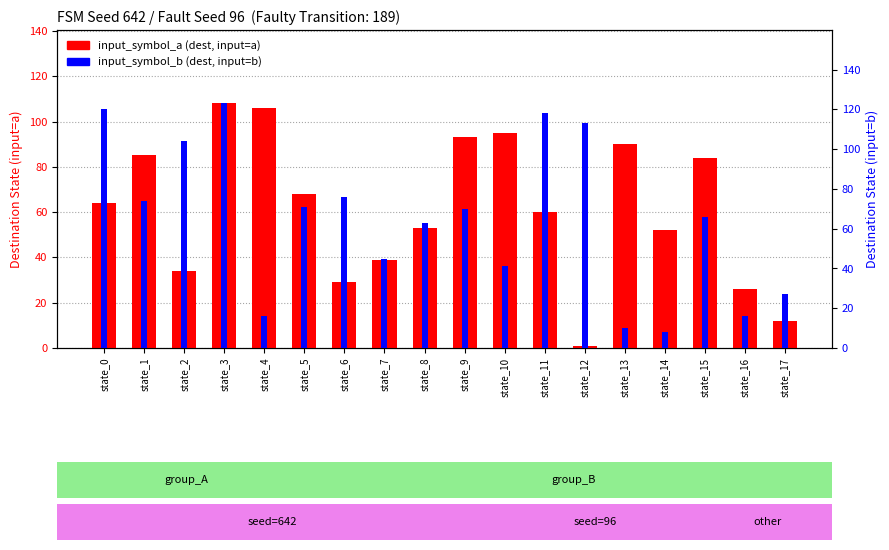

Rank the categories by input_symbol_b (dest, input=b) value from highest to lowest.

state_3, state_0, state_11, state_12, state_2, state_6, state_1, state_5, state_9, state_15, state_8, state_7, state_10, state_17, state_4, state_16, state_13, state_14